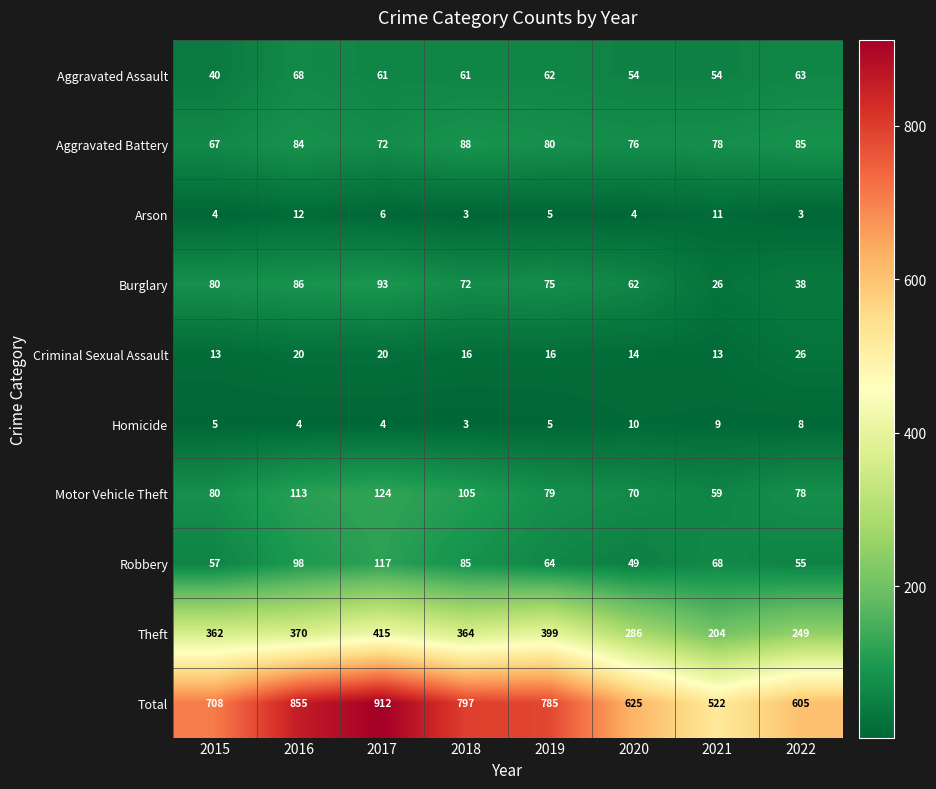

At which label is Motor Vehicle Theft closest to 91?

2015